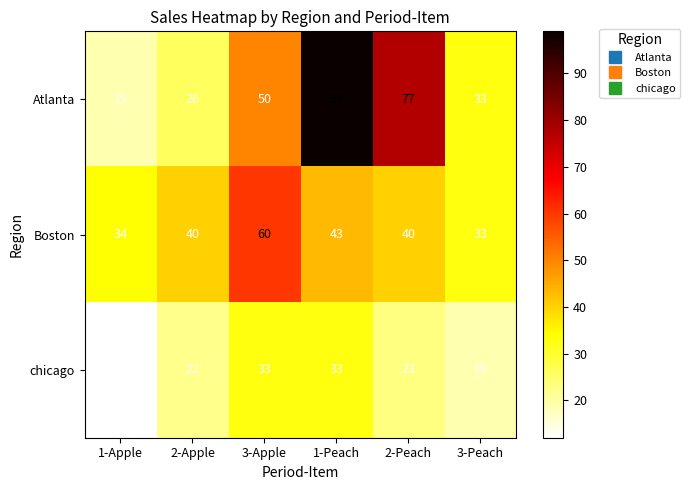

Count the chicago values in the range 19 to 33.

5